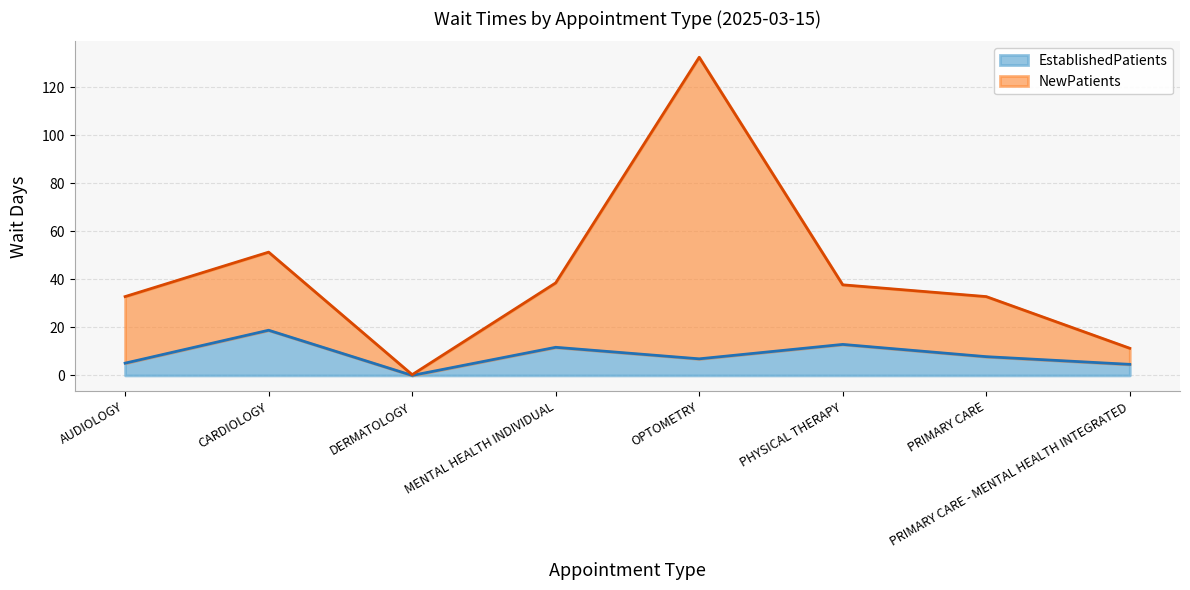

What value does the EstablishedPatients series have at PHYSICAL THERAPY?

12.9